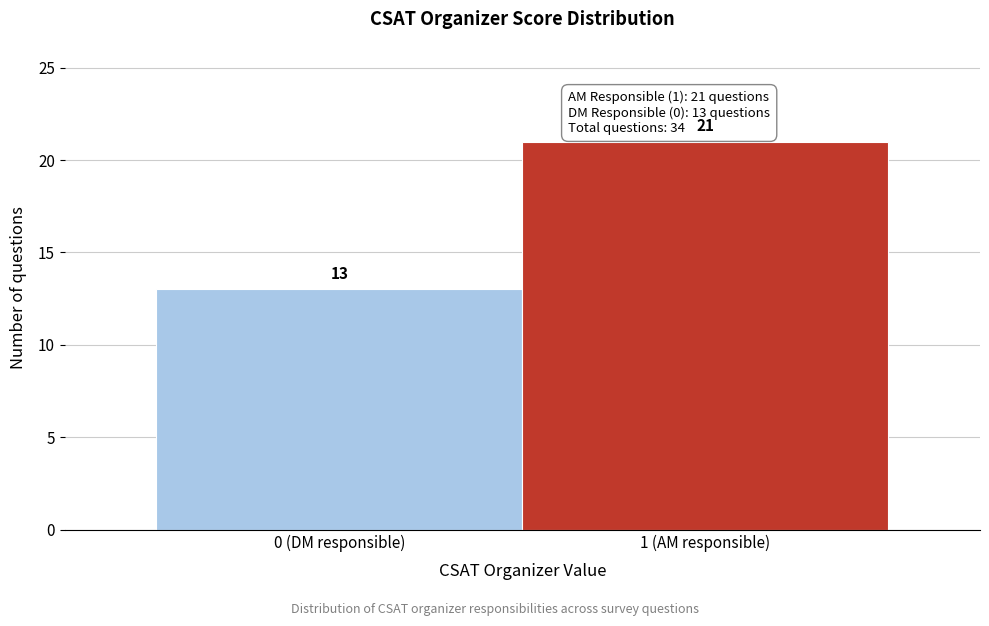

Reading right to left, transcribe all the data shown in this chart.

21	13